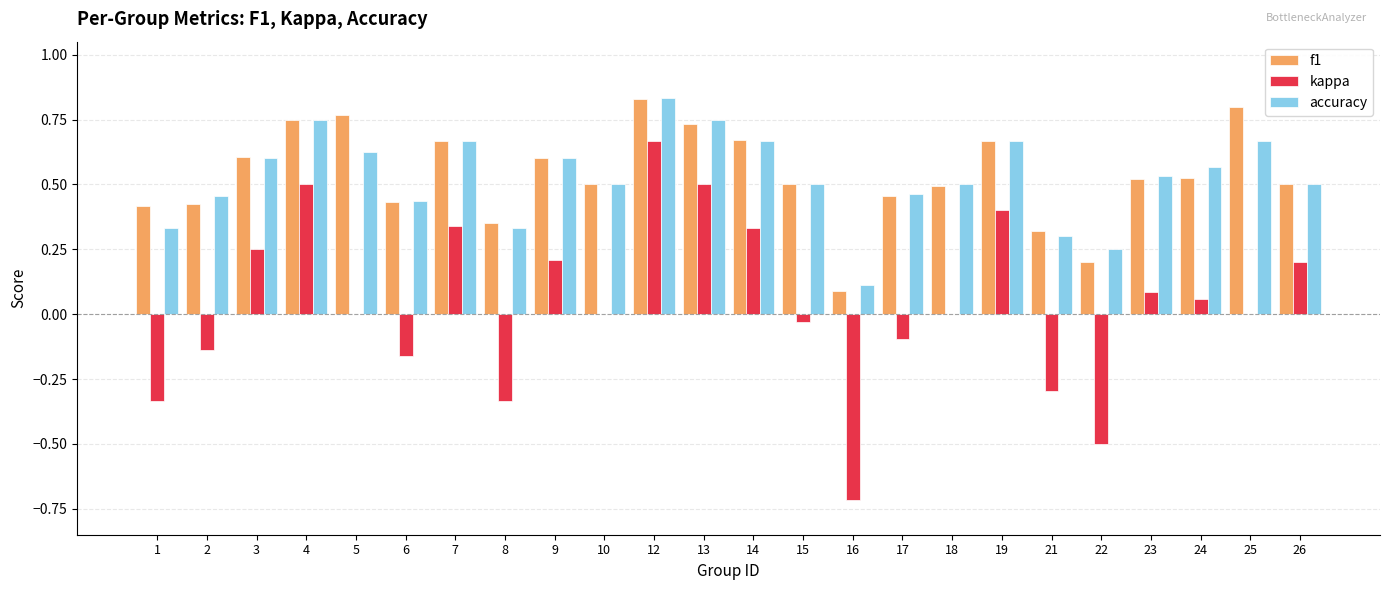

The value of accuracy at 22 is 0.4. True or false?

False